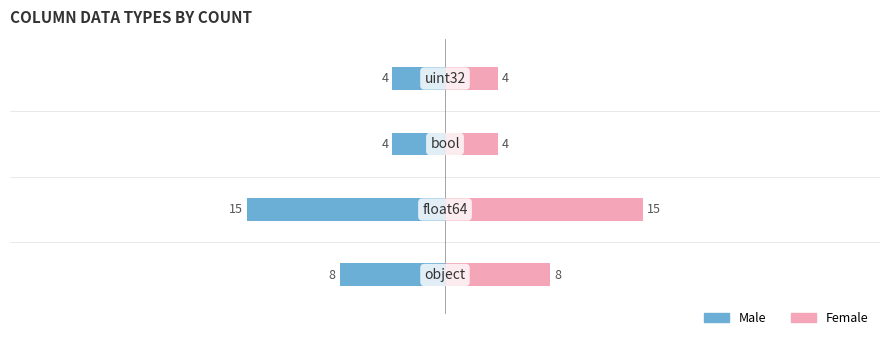

Between 0 and 2, which is larger?

2